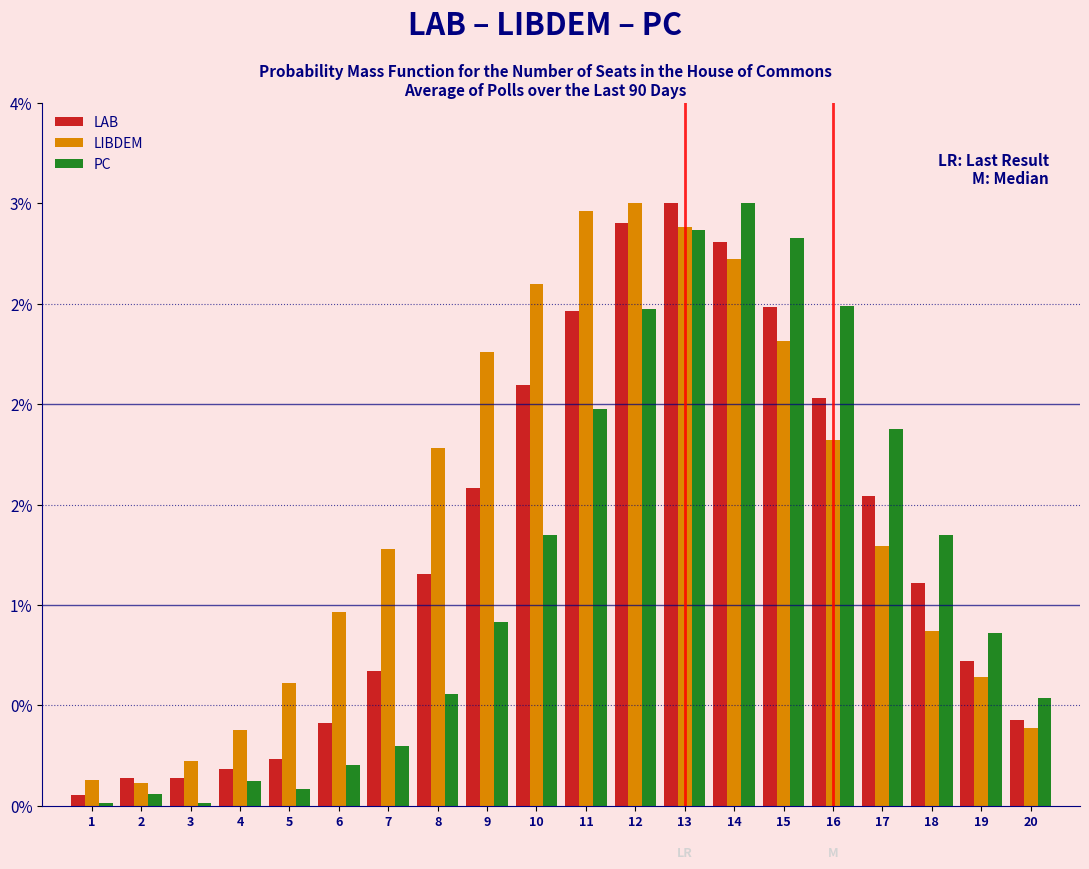

Are the bars grouped side by side (vs. stacked)?

Yes